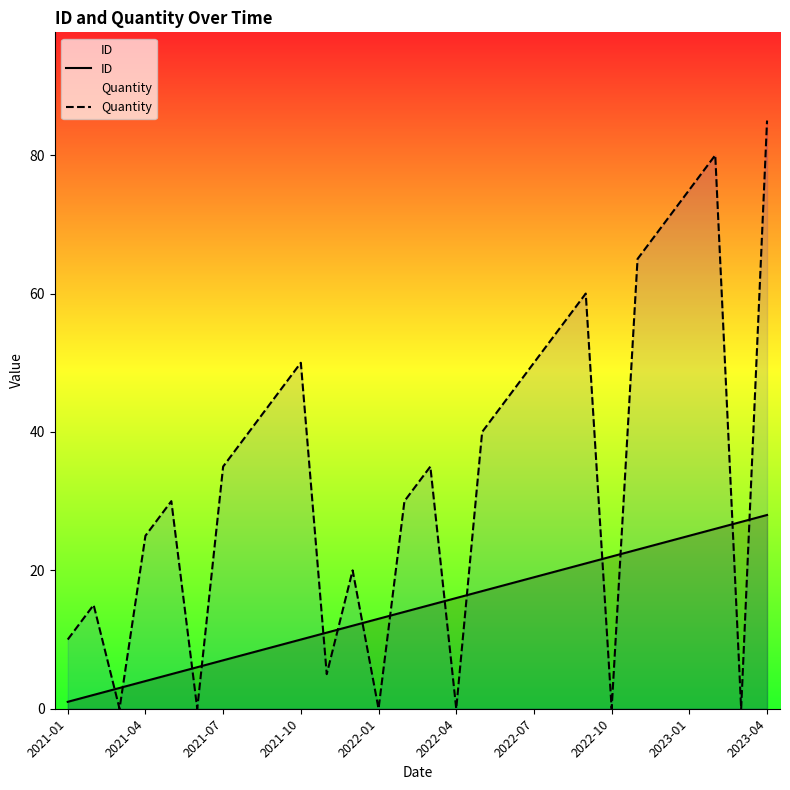

Reading left to right, transcribe all the data shown in this chart.

ID: 1	2	3	4	5	6	7	8	9	10	11	12	13	14	15	16	17	18	19	20	21	22	23	24	25	26	27	28
Quantity: 10	15	0	25	30	0	35	40	45	50	5	20	0	30	35	0	40	45	50	55	60	0	65	70	75	80	0	85